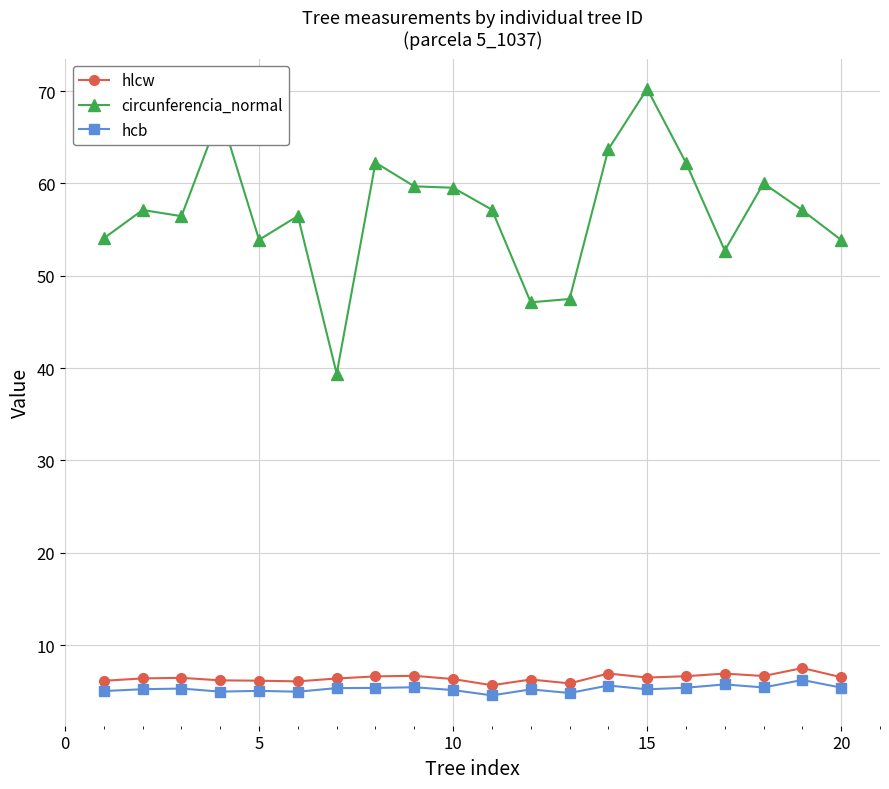

Which series has the largest total across all categories?

circunferencia_normal